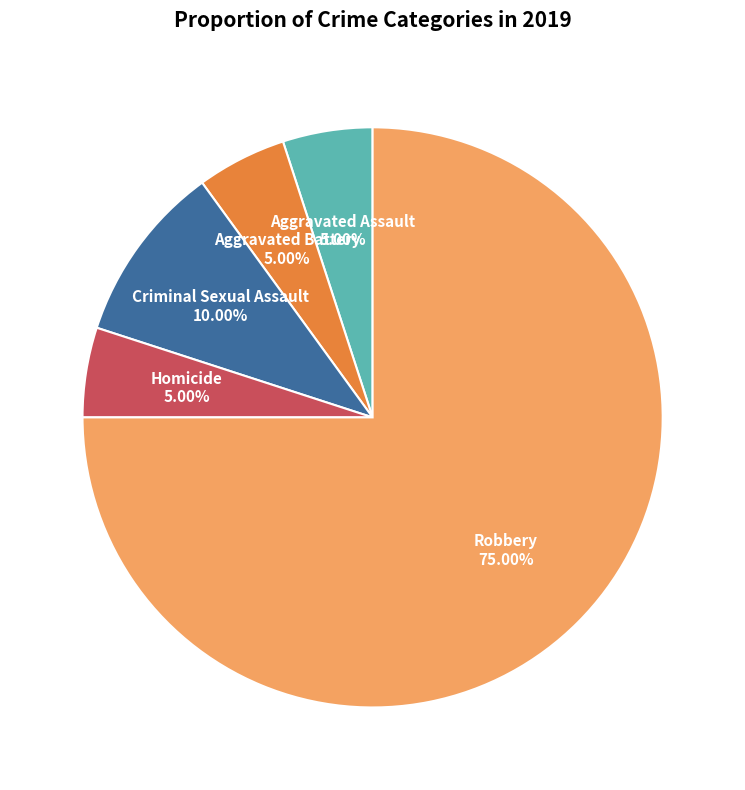

Is there a majority slice in this chart?

Yes